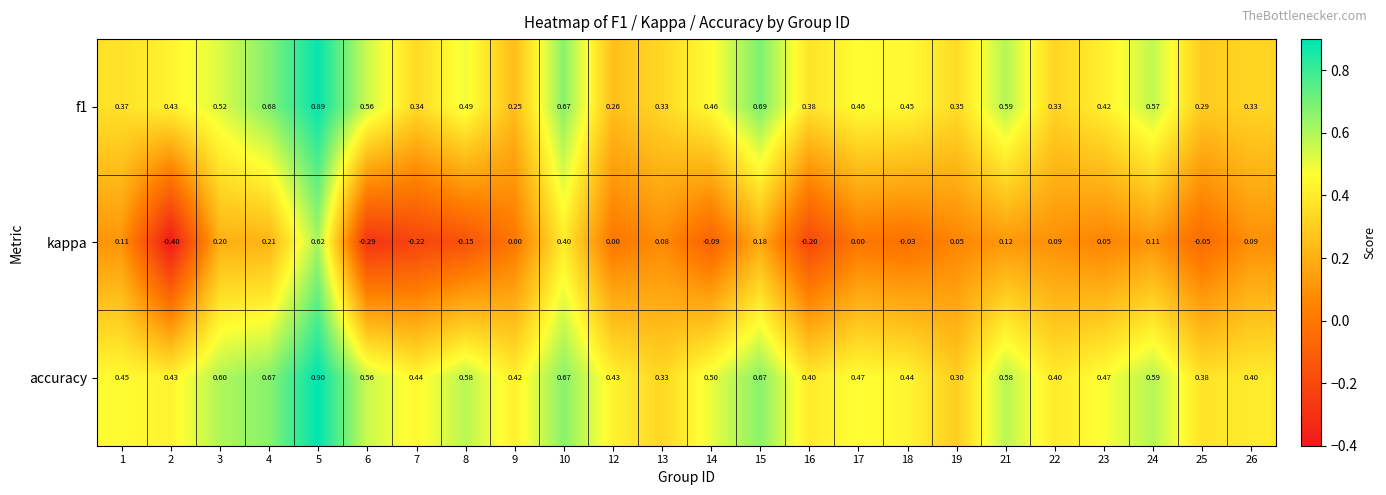

Between 1 and 8, which series saw the biggest shift?

kappa